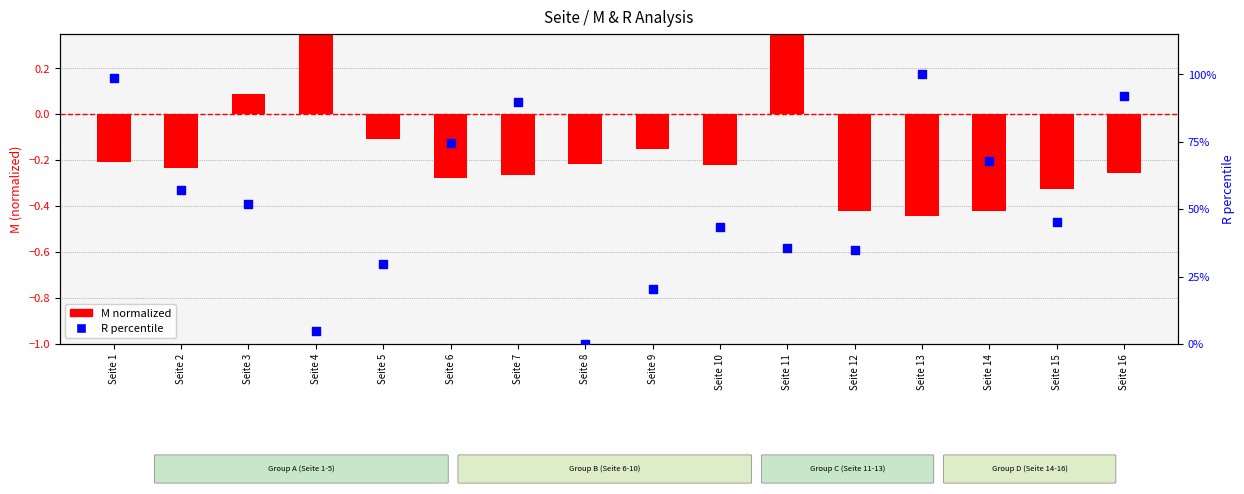

Which series reaches the maximum Y coordinate?

R percentile